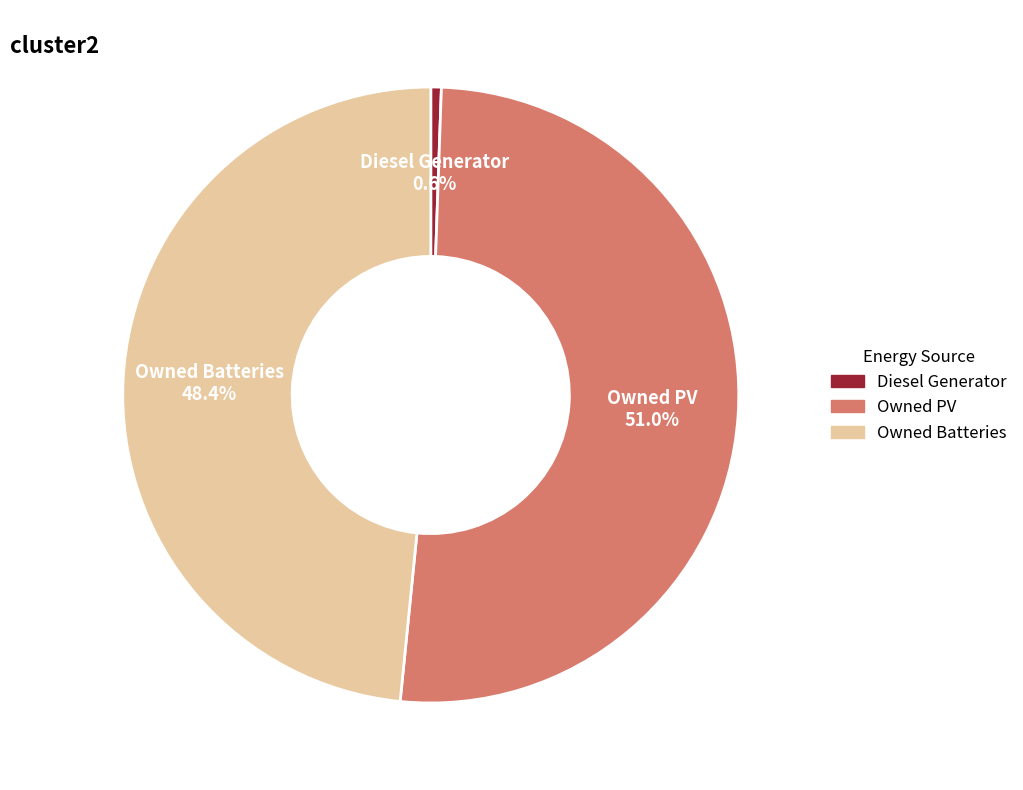

To the nearest percent, what portion does Owned PV represent?

51%